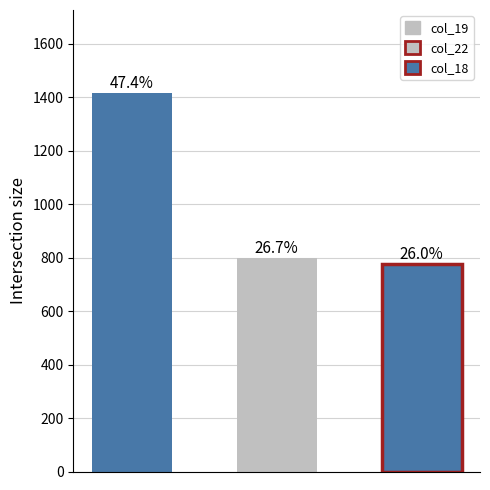

Which series has the widest spread of values?

col_19